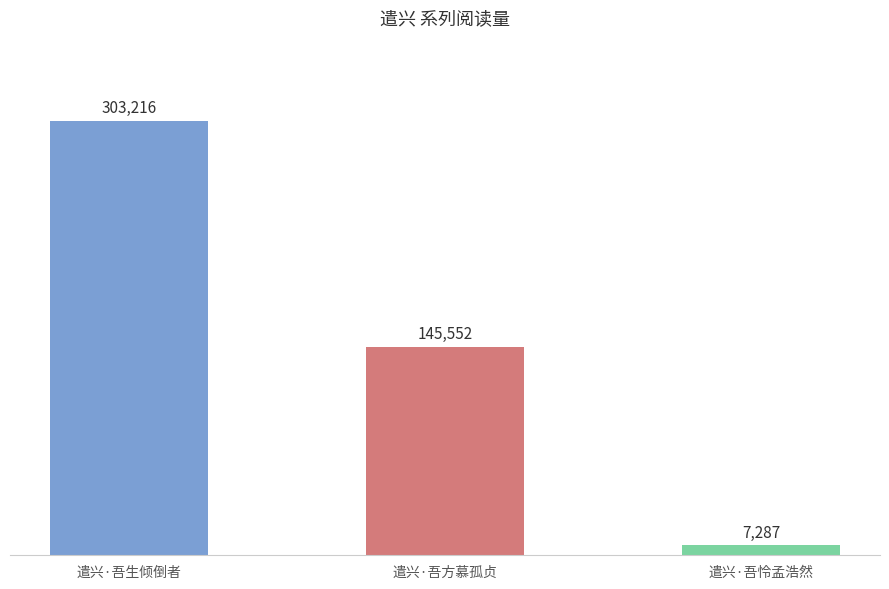

Reading left to right, what are all the values shown in this chart?

遣兴·吾生倾倒者=303216	遣兴·吾方慕孤贞=145552	遣兴·吾怜孟浩然=7287